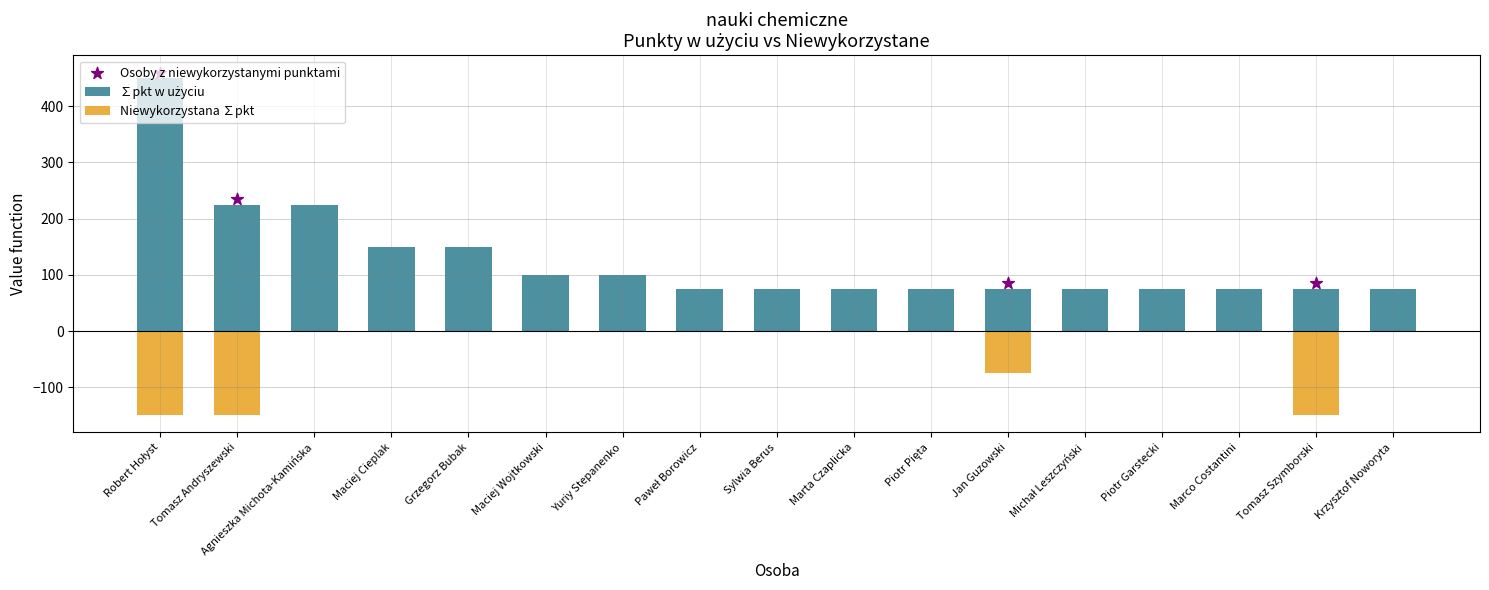

Which series has the largest total across all categories?

∑pkt w użyciu